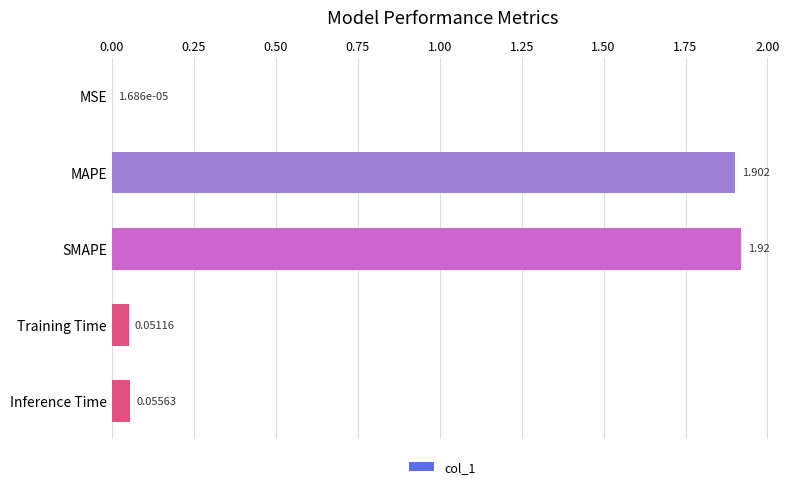

Are the bars horizontal?

Yes